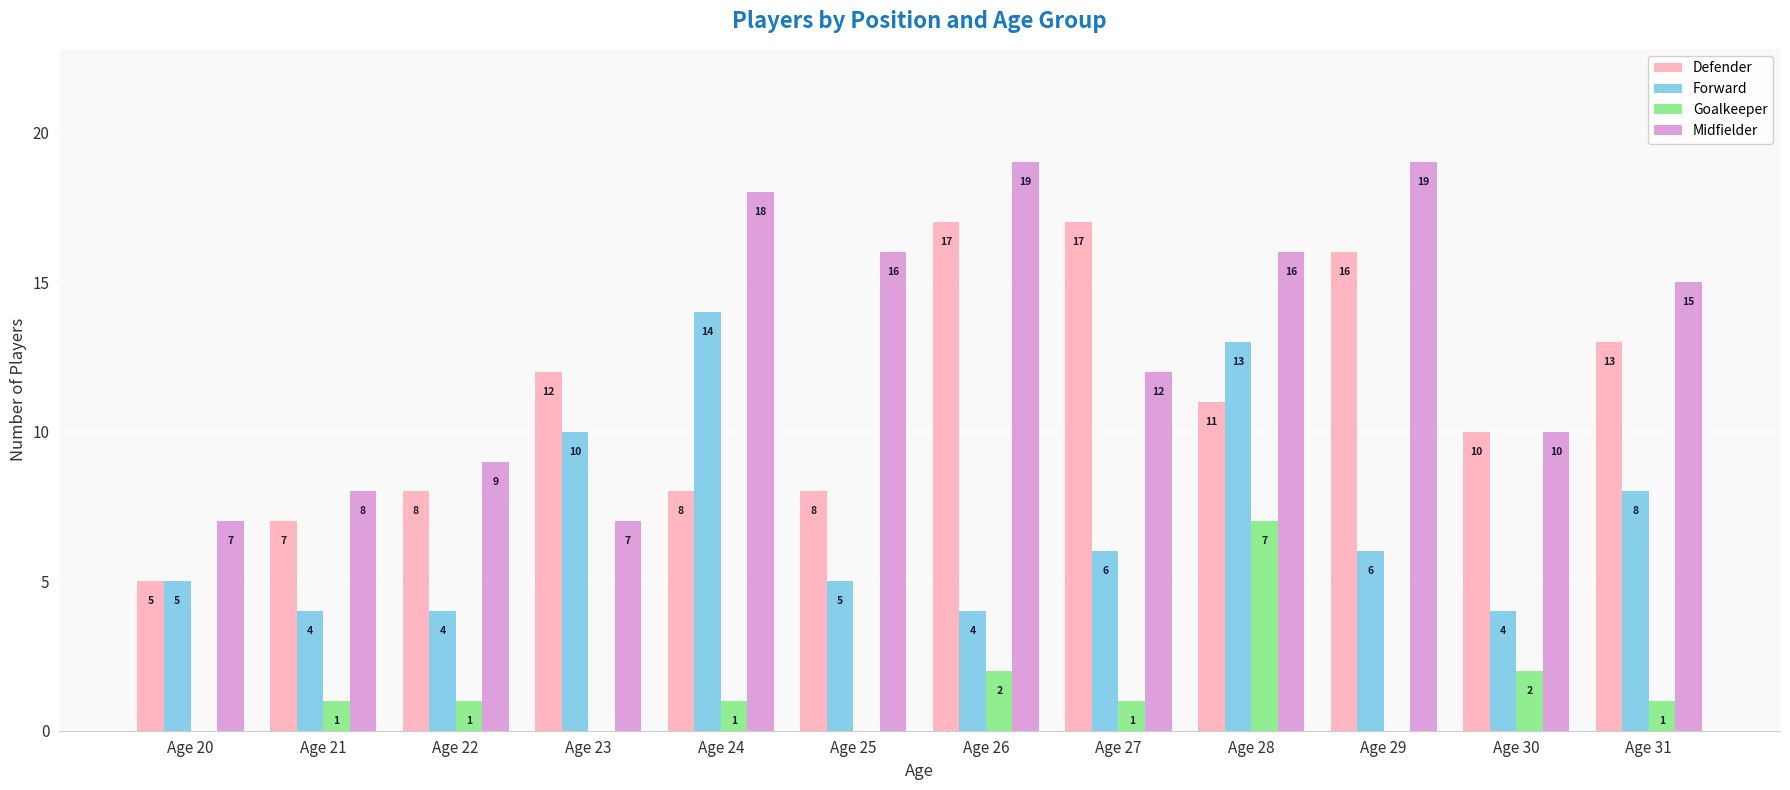

Which series changed the most between Age 23 and Age 31?

Midfielder